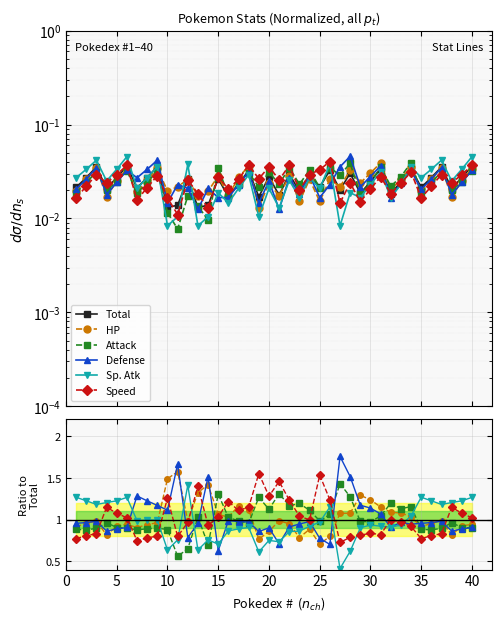

What is the difference between the maximum and second lowest values in the Defense series?

1.1